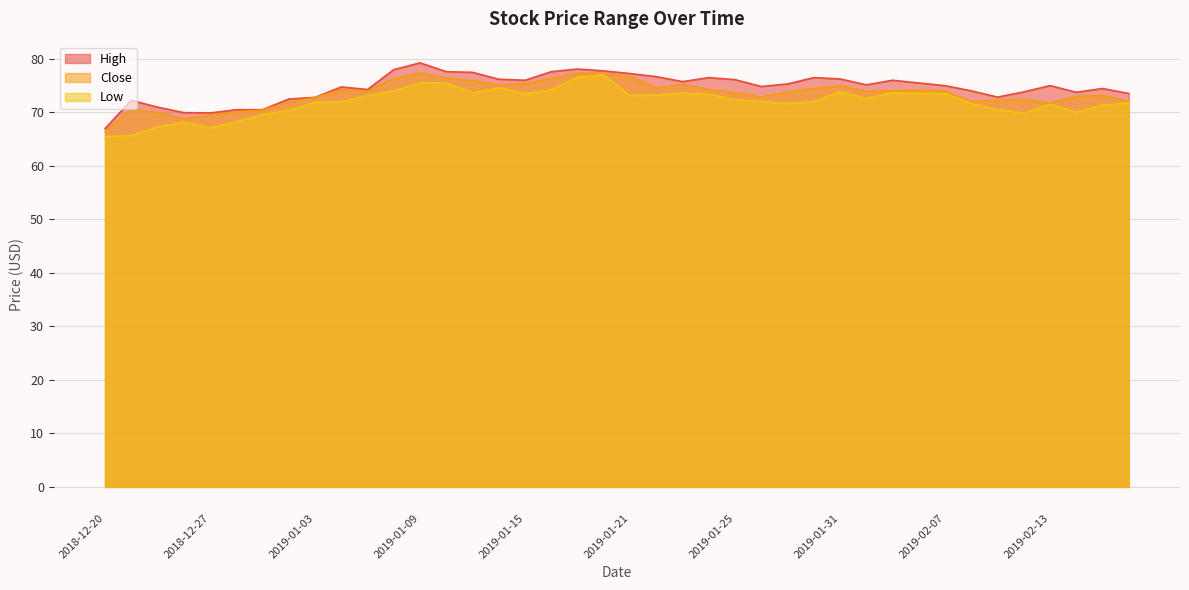

List the series in order of their peak value, lowest first.

Low, Close, High